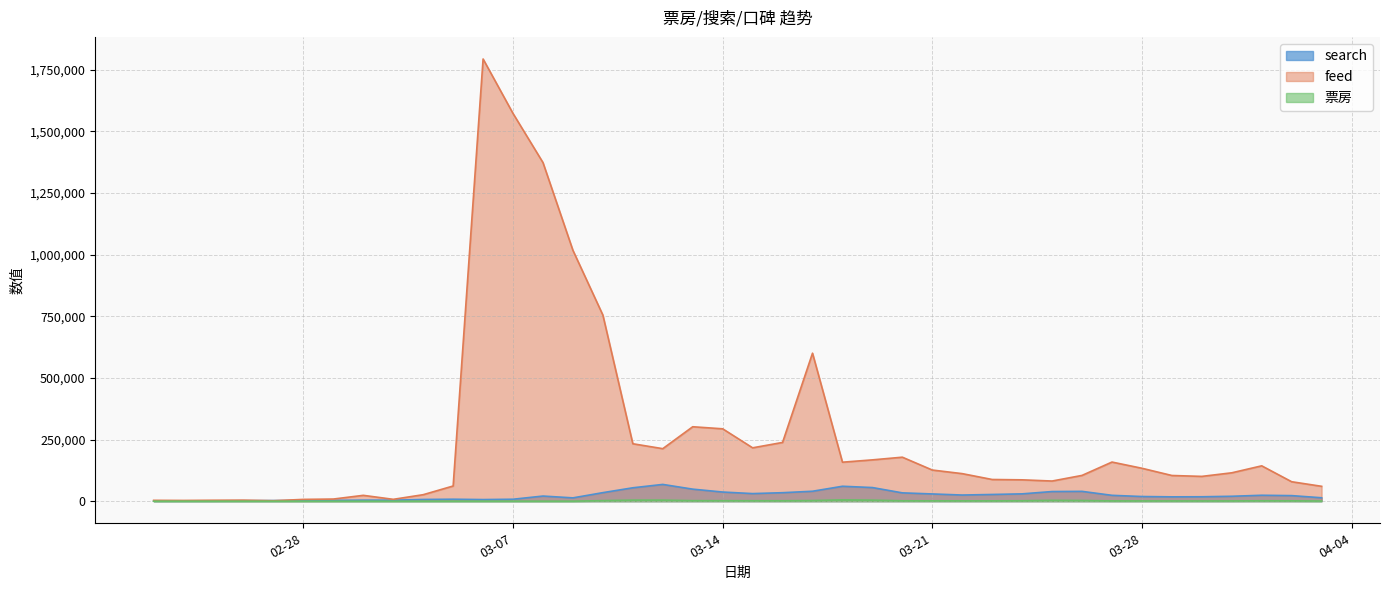

What are all the series names shown in the legend?

search, feed, 票房